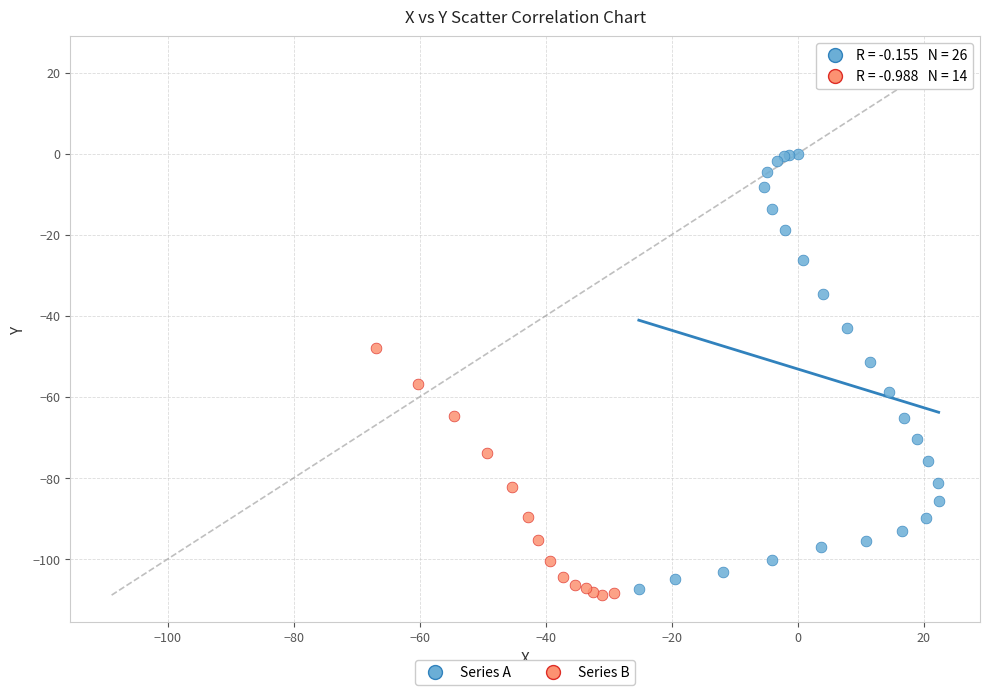

Which series has the largest Y range (max minus min)?

Series A